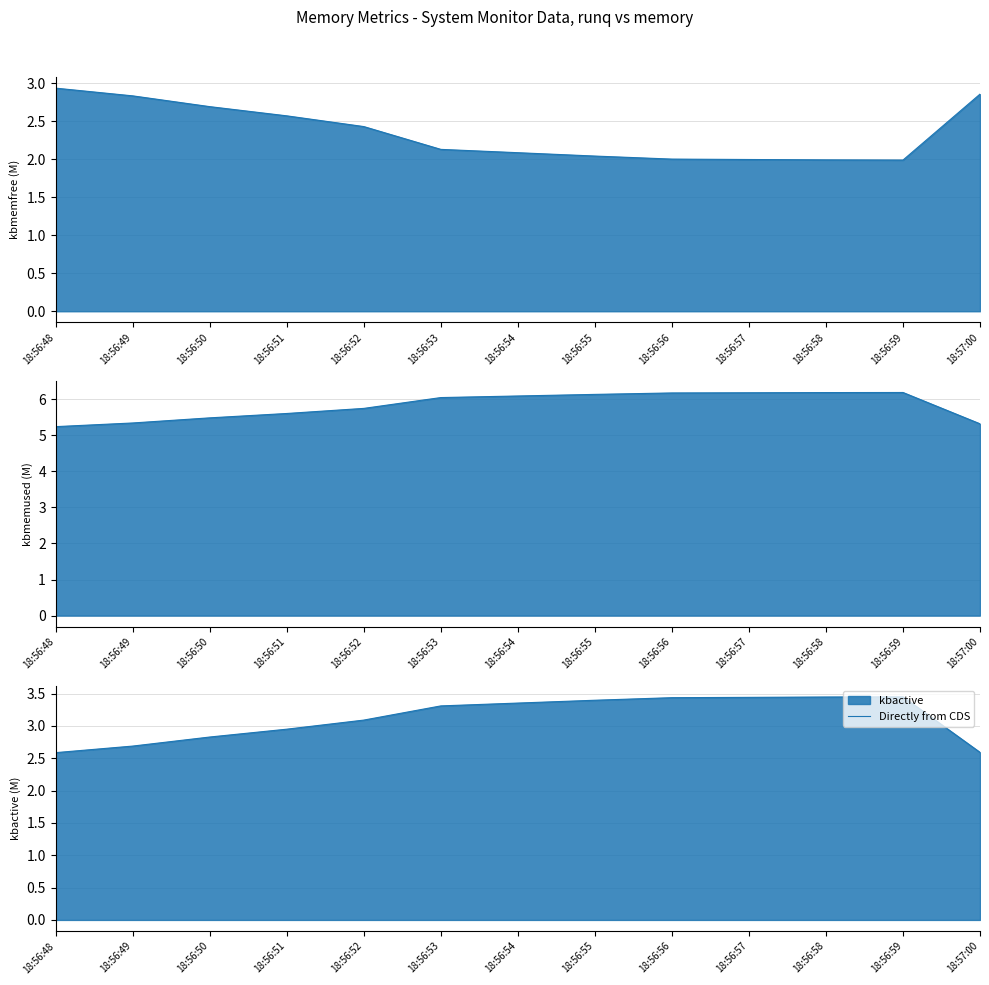

What is the sum of the values at 18:56:58 and 18:56:51?

6.4